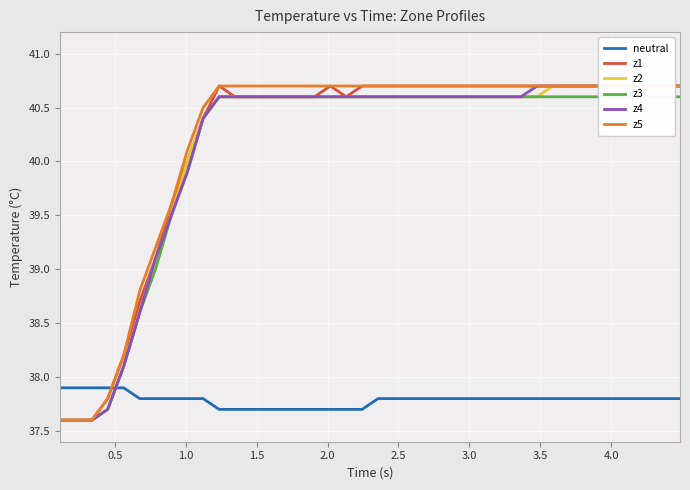

What is the highest value of the neutral series?

37.9